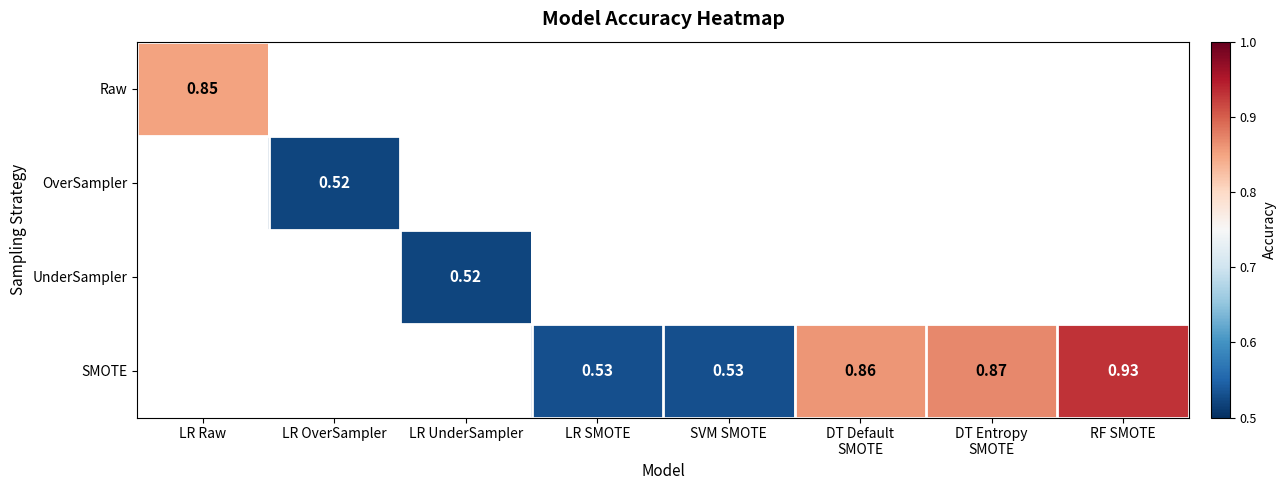

How many series are shown in this chart?

4